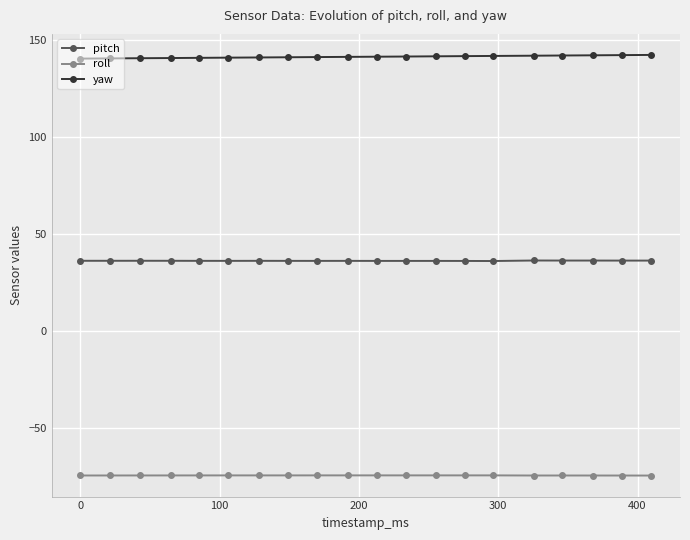

Which series has the largest total across all categories?

yaw